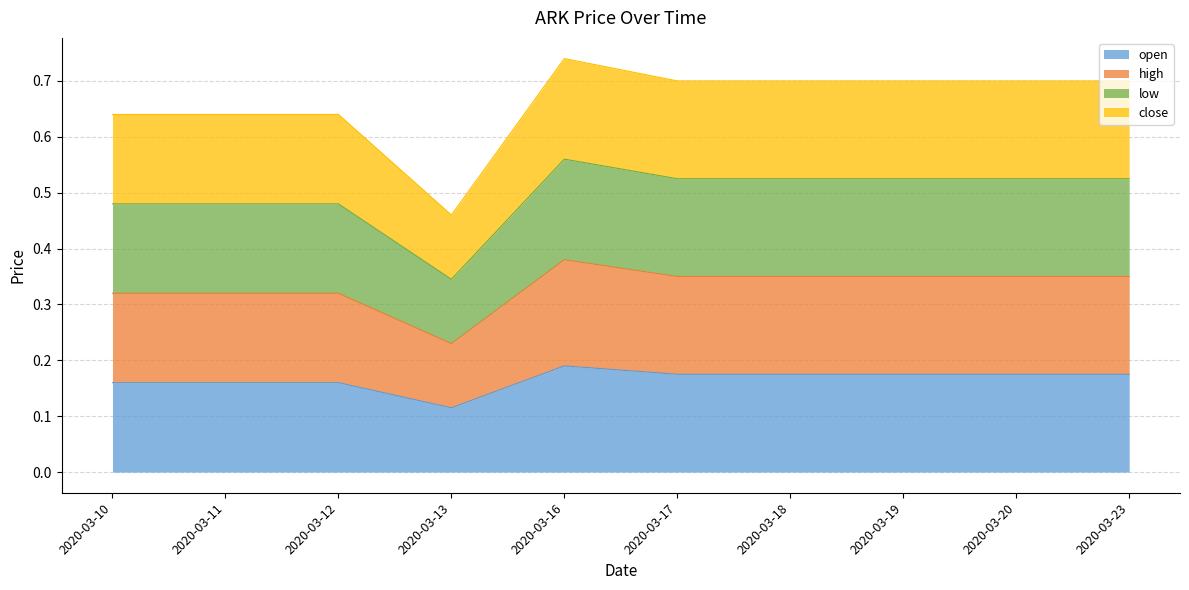

Which has a higher value, 2020-03-12 or 2020-03-19?

2020-03-19